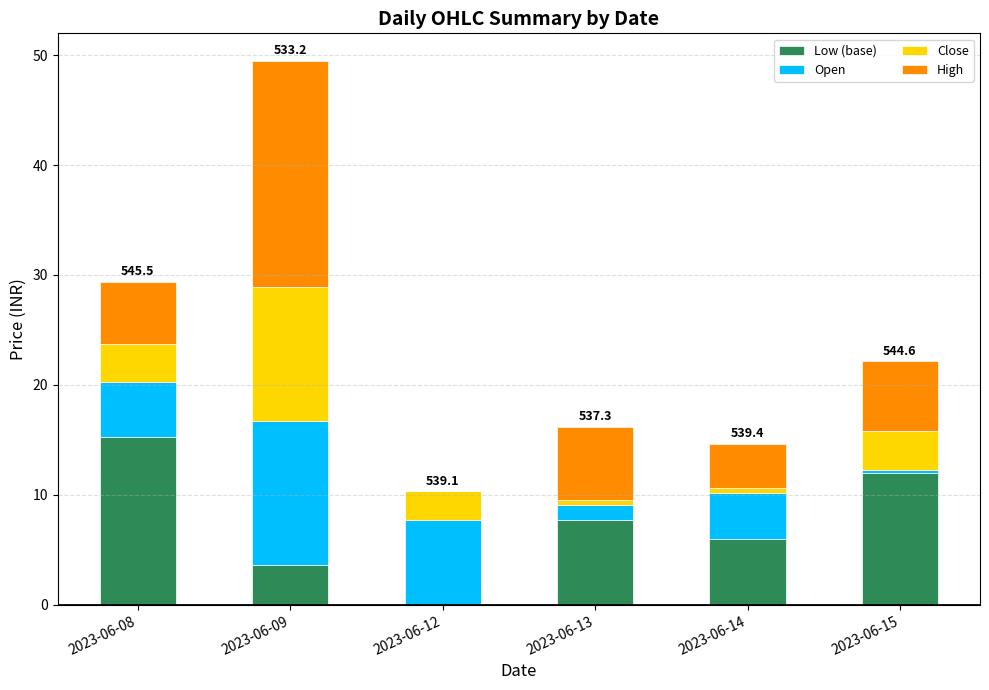

The Low (base) series shows -9.3 at 2023-06-12. True or false?

False